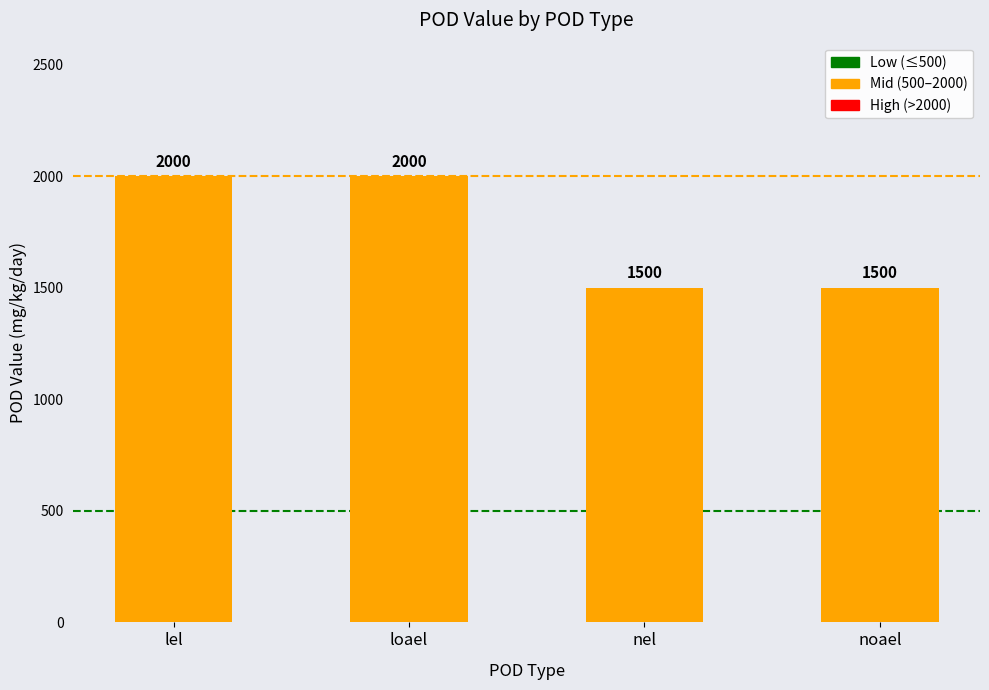

How many series are shown in this chart?

1